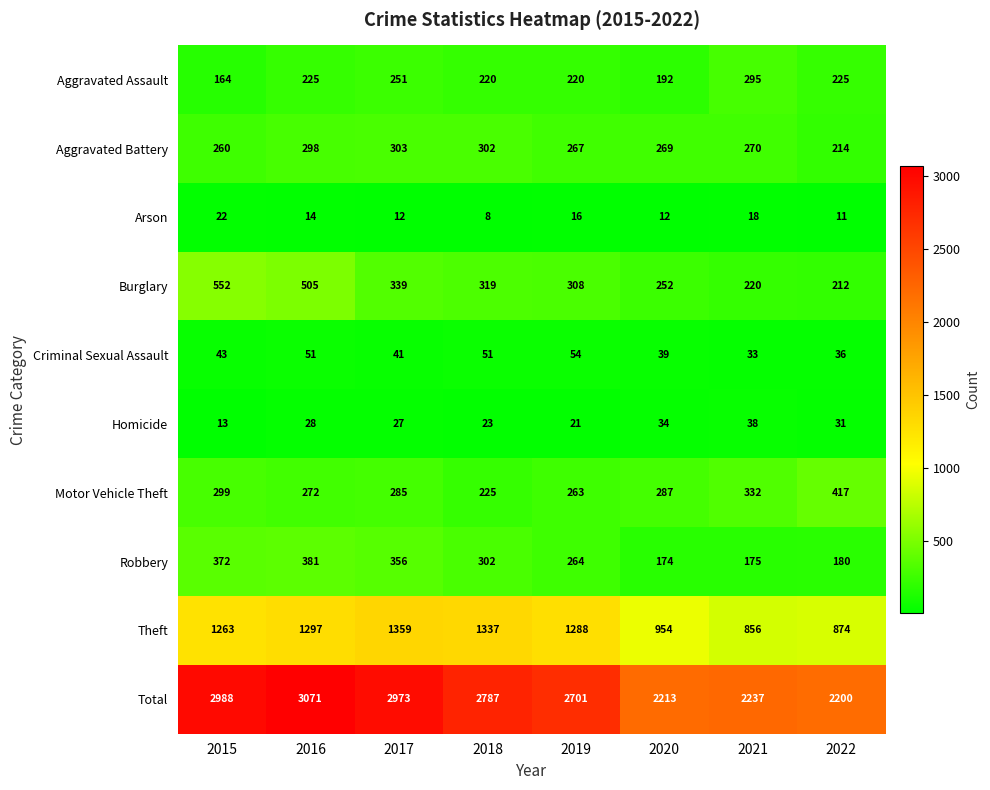

At which category is the sum across all series the highest?

2016